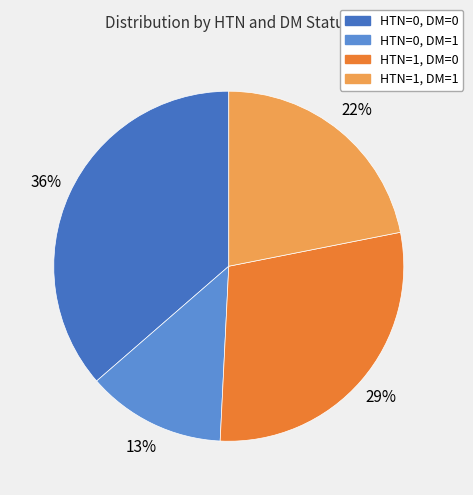

Rank the categories by value from lowest to highest.

HTN=0, DM=1, HTN=1, DM=1, HTN=1, DM=0, HTN=0, DM=0